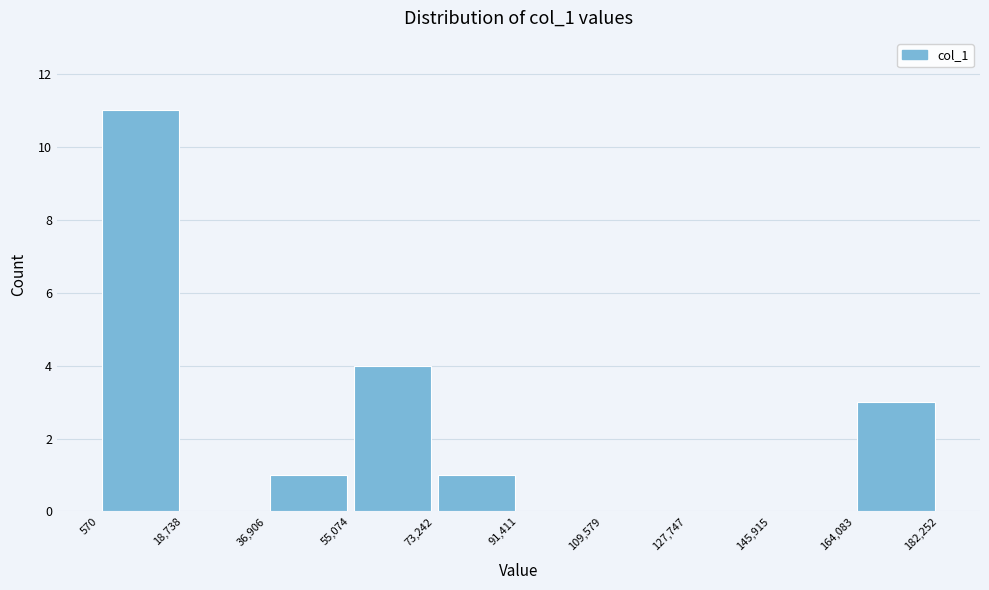

Which range on the x-axis has the tallest bar?

570 to 18,738